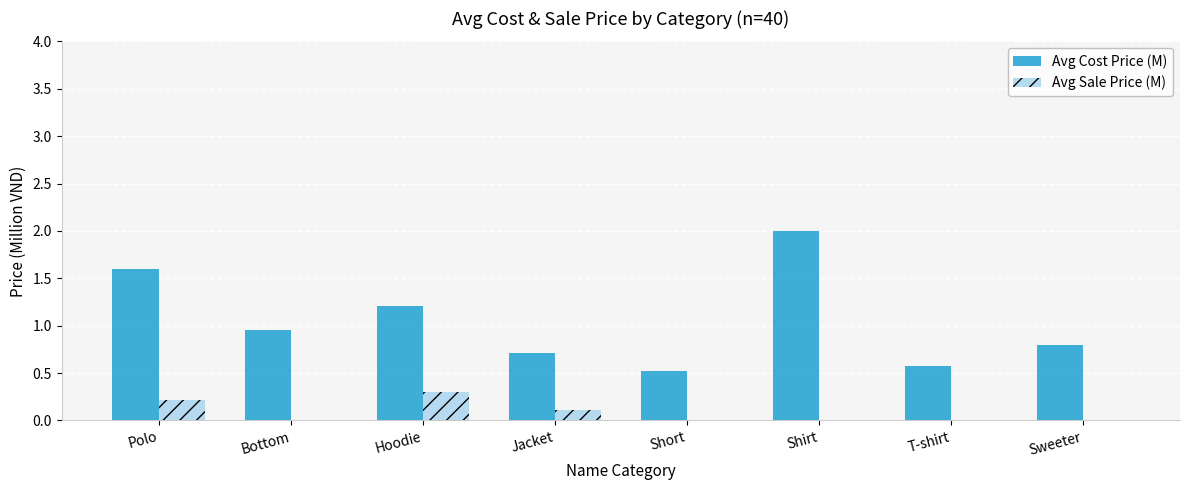

The Avg Cost Price (M) series shows 0.8 at Sweeter. True or false?

True